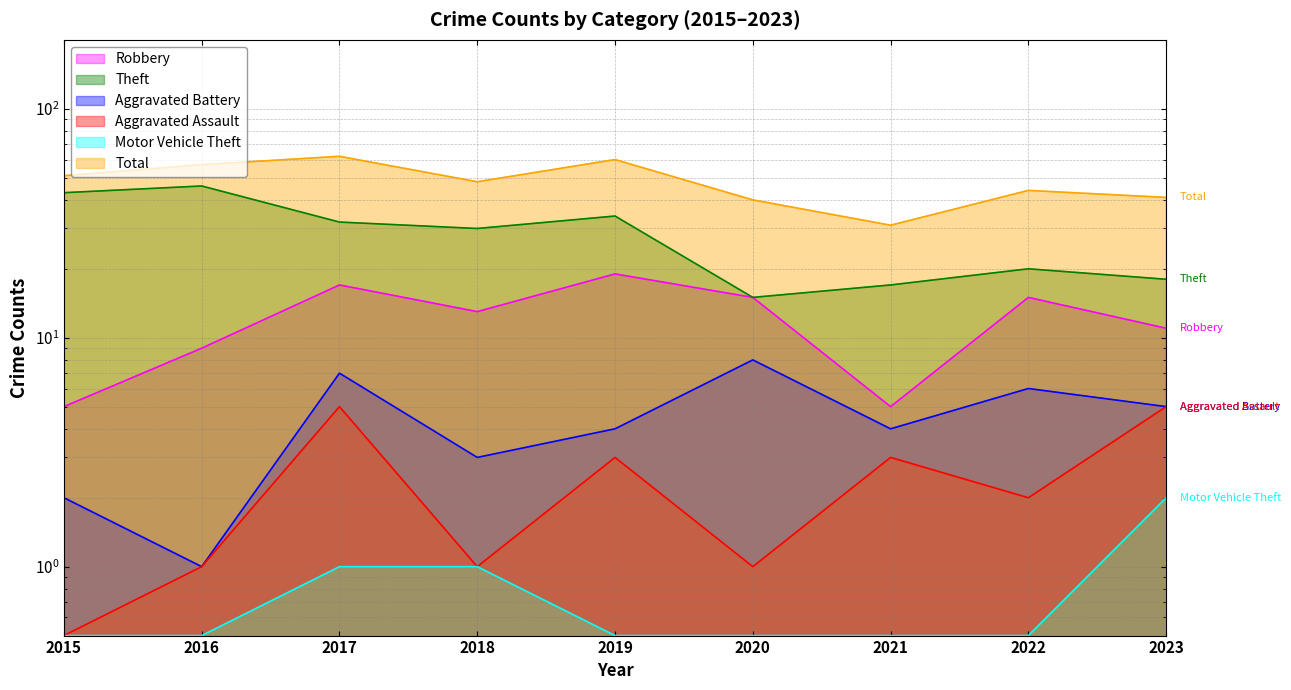

Reading right to left, transcribe all the data shown in this chart.

Robbery: 2023=11.0	2022=15.0	2021=5.0	2020=15.0	2019=19.0	2018=13.0	2017=17.0	2016=9.0	2015=5.0
Theft: 2023=18.0	2022=20.0	2021=17.0	2020=15.0	2019=34.0	2018=30.0	2017=32.0	2016=46.0	2015=43.0
Aggravated Battery: 2023=5.0	2022=6.0	2021=4.0	2020=8.0	2019=4.0	2018=3.0	2017=7.0	2016=1.0	2015=2.0
Aggravated Assault: 2023=5.0	2022=2.0	2021=3.0	2020=1.0	2019=3.0	2018=1.0	2017=5.0	2016=1.0	2015=0.5
Motor Vehicle Theft: 2023=2.0	2022=0.5	2021=0.5	2020=0.5	2019=0.5	2018=1.0	2017=1.0	2016=0.5	2015=0.5
Total: 2023=41.0	2022=44.0	2021=31.0	2020=40.0	2019=60.0	2018=48.0	2017=62.0	2016=57.0	2015=51.0